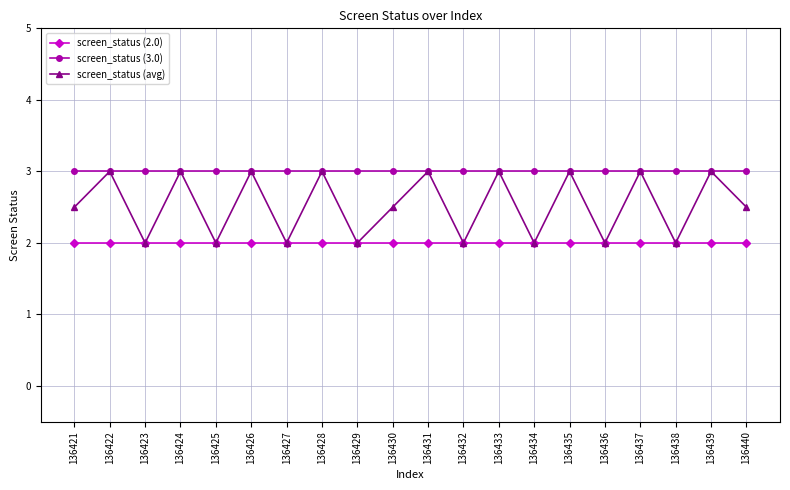

How many lines are shown in the chart?

3